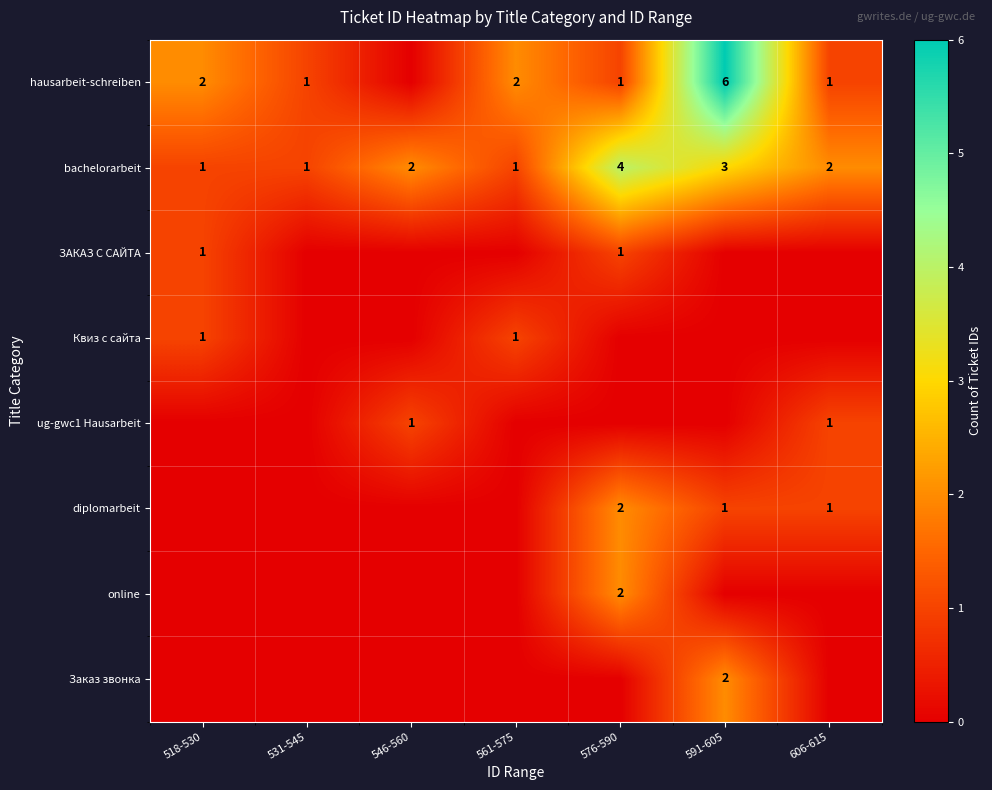

Is the value of hausarbeit-schreiben at 576-590 greater than the value of bachelorarbeit at 576-590?

No